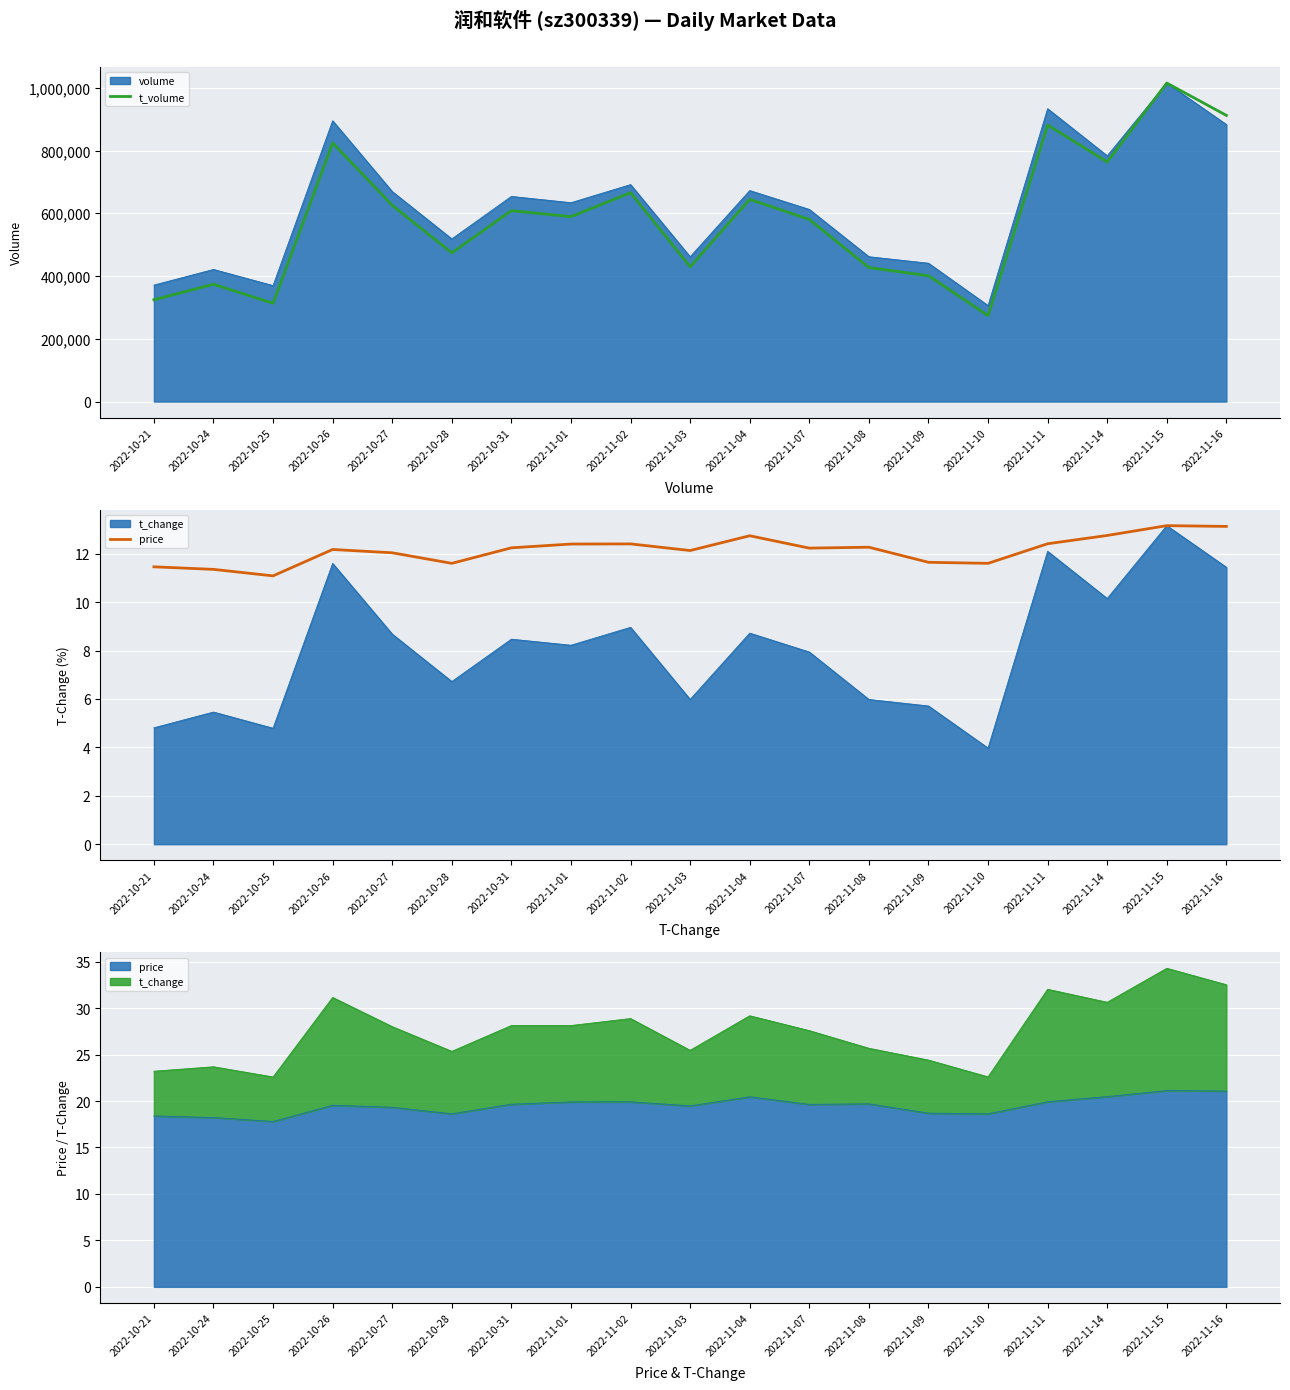

How many values in the price series are below 12?

6